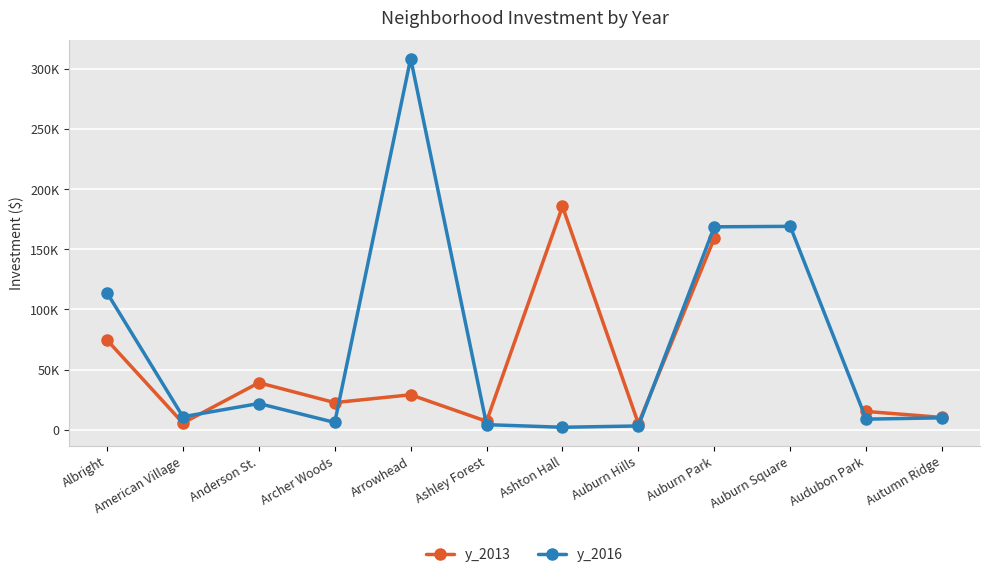

What is the value of the y_2013 point at the 9th from the left?

159159.0